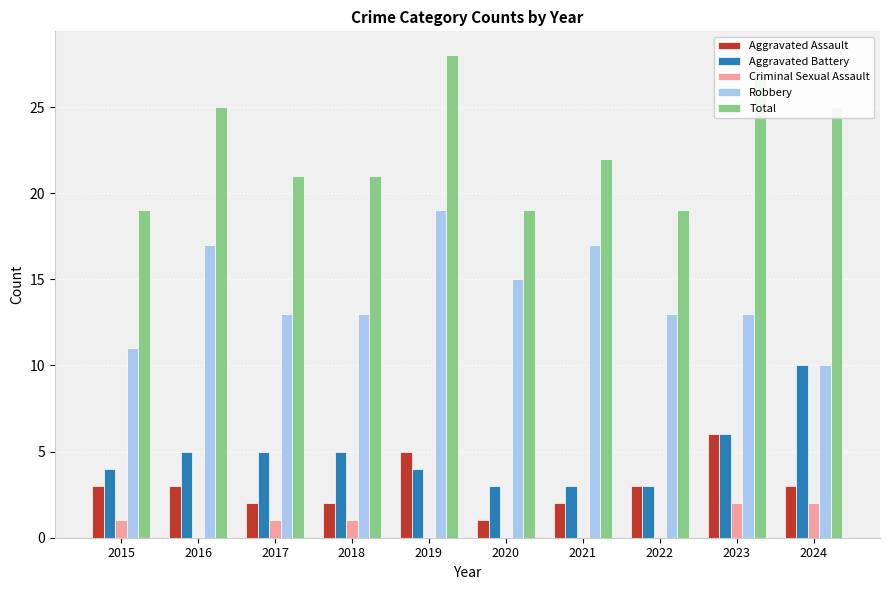

What is the approximate value of Aggravated Assault at 2018?

2